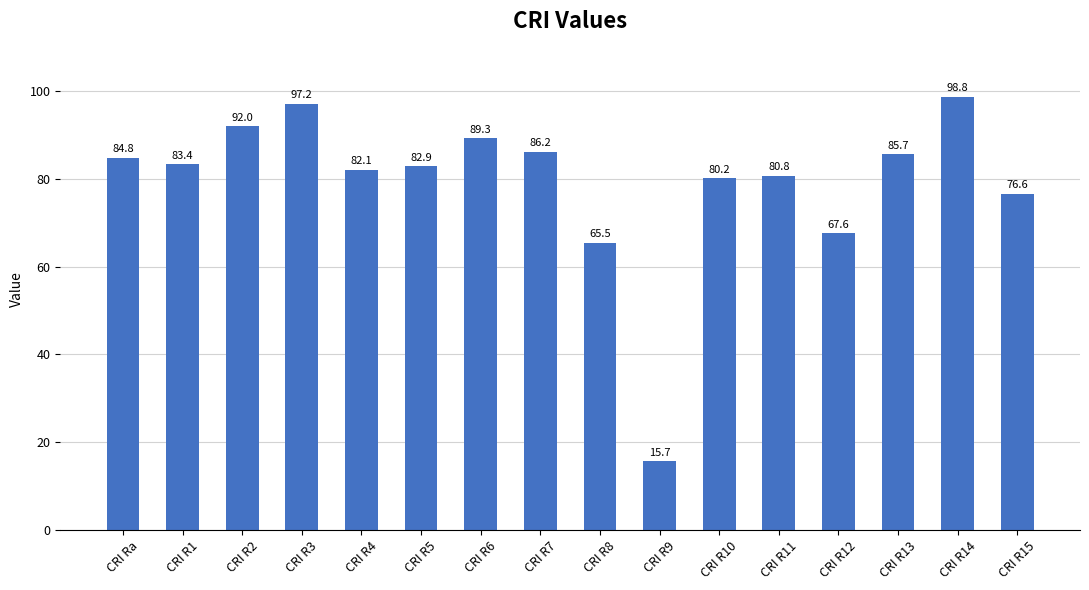

Where is the data nearest to the value 57?

CRI R8